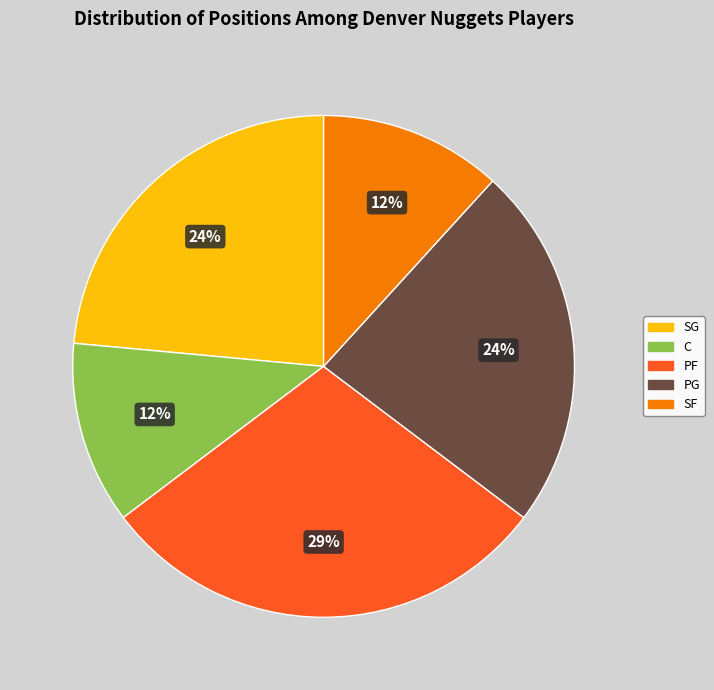

Approximately how many times larger is the value at SG compared to PF?

0.8